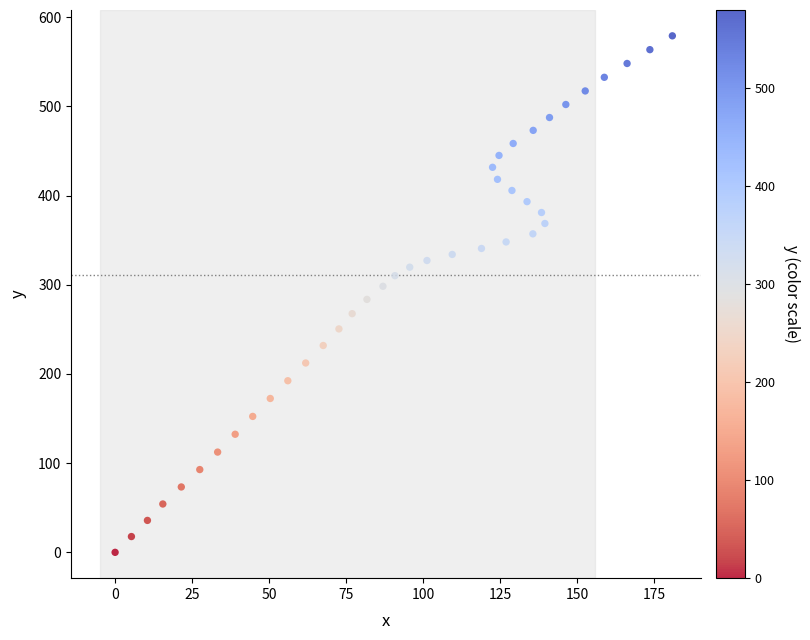

What is the range of Y values (max minus min)?

579.1